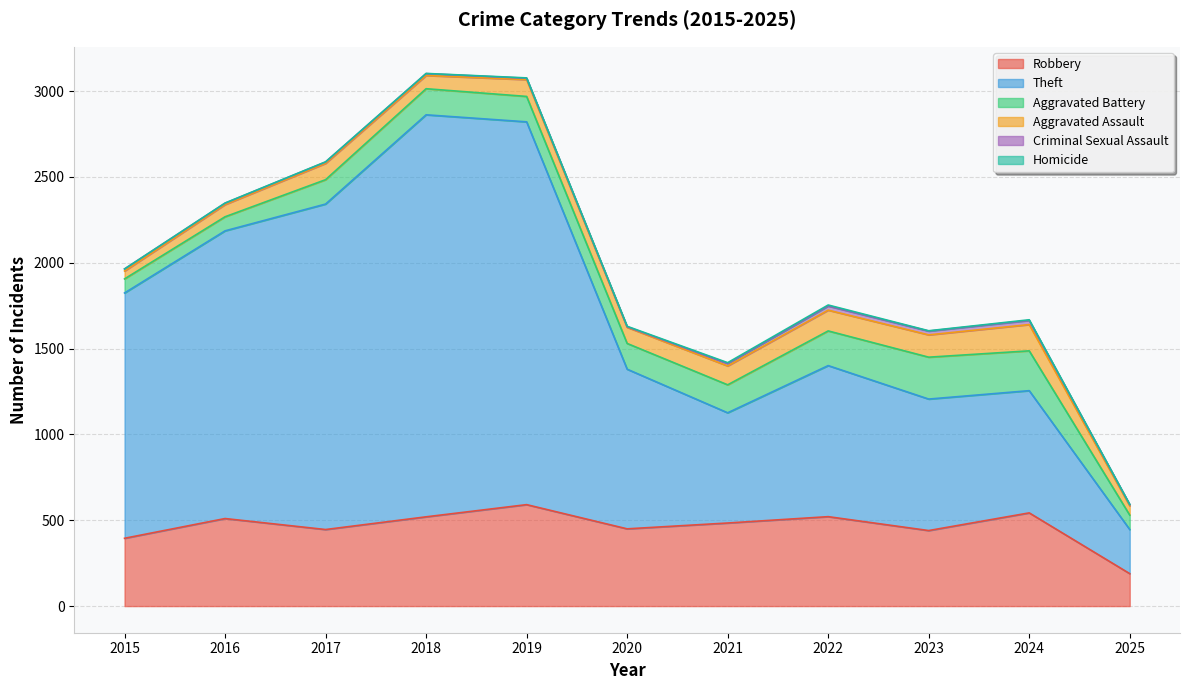

Reading right to left, list all the values displayed in this chart.

Robbery: 2025=189	2024=543	2023=440	2022=521	2021=484	2020=450	2019=591	2018=520	2017=446	2016=510	2015=395
Theft: 2025=257	2024=712	2023=766	2022=880	2021=642	2020=930	2019=2230	2018=2342	2017=1896	2016=1676	2015=1429
Aggravated Battery: 2025=84	2024=232	2023=244	2022=202	2021=163	2020=150	2019=148	2018=152	2017=142	2016=82	2015=82
Aggravated Assault: 2025=54	2024=153	2023=130	2022=121	2021=110	2020=94	2019=98	2018=77	2017=95	2016=71	2015=46
Criminal Sexual Assault: 2025=7	2024=24	2023=22	2022=24	2021=14	2020=3	2019=8	2018=11	2017=8	2016=8	2015=12
Homicide: 2025=1	2024=4	2023=2	2022=6	2021=5	2020=3	2019=2	2018=1	2017=1	2016=1	2015=0